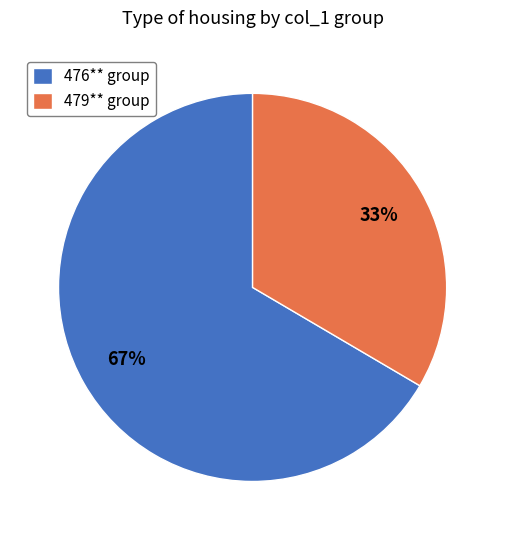

Does any single category account for the majority?

Yes